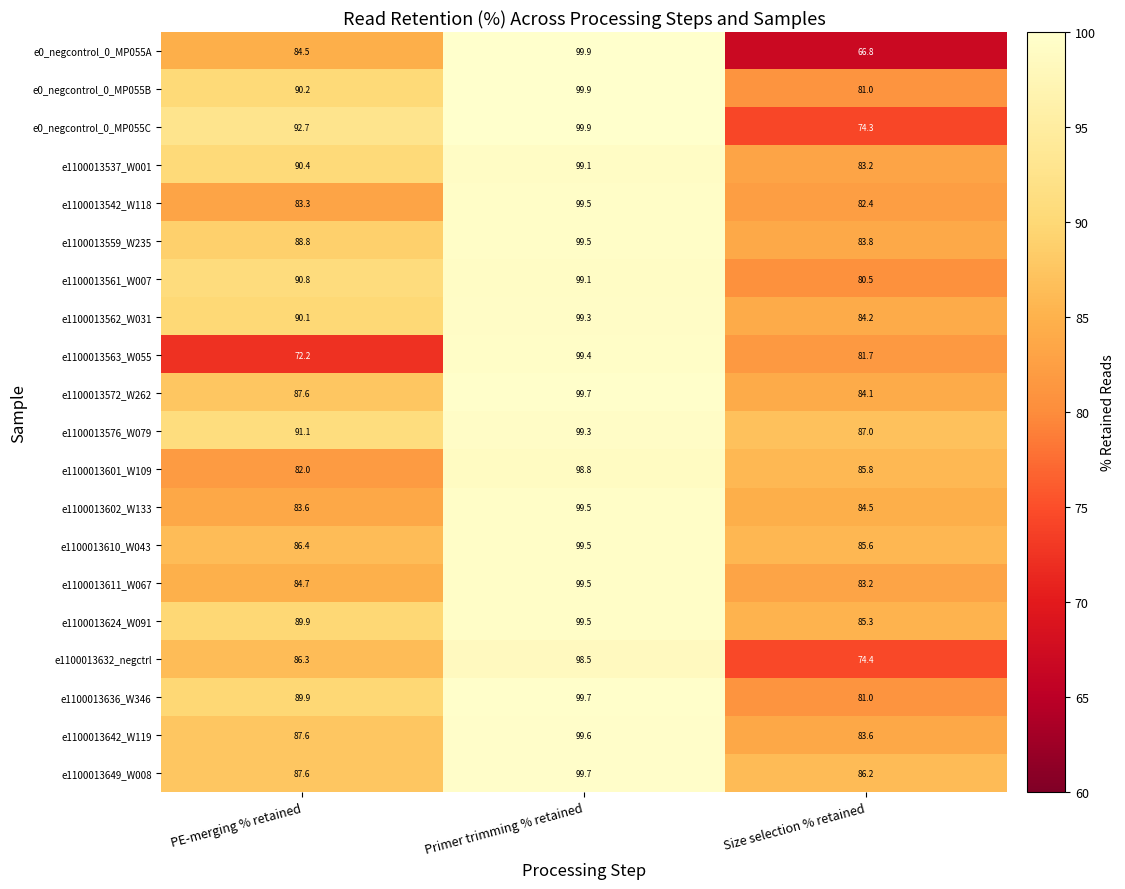

What is the sum of all e1100013610_W043 values?

271.5